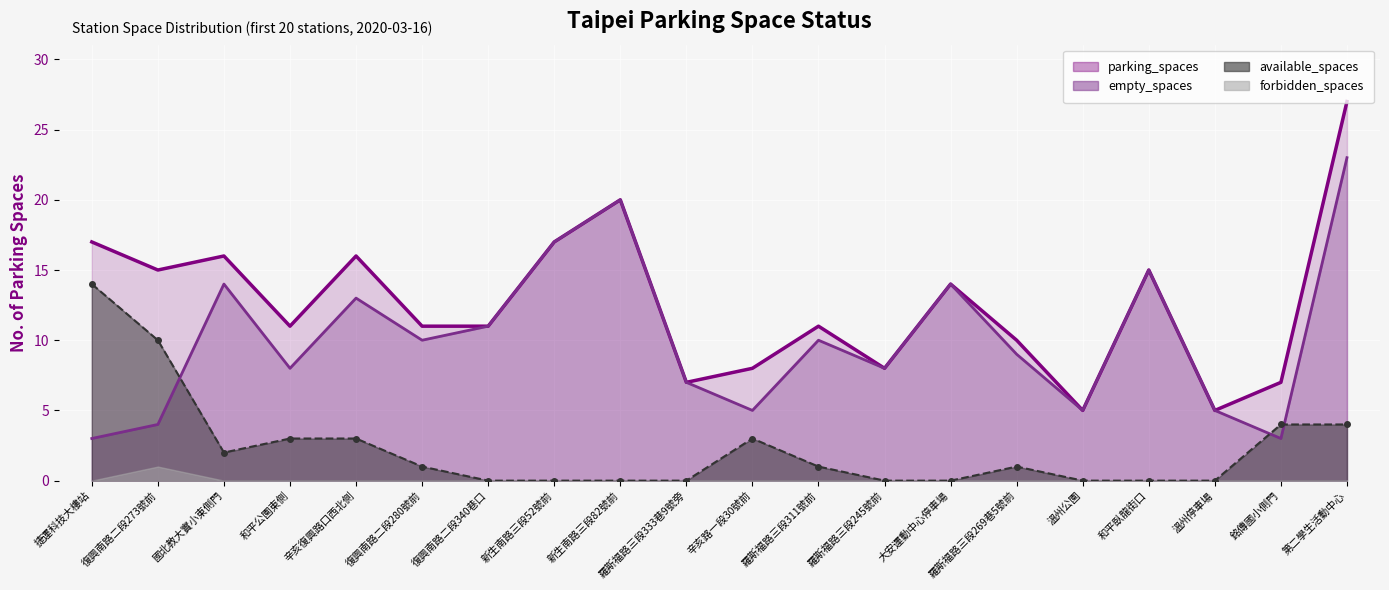

Reading left to right, list all the values displayed in this chart.

parking_spaces: 17	15	16	11	16	11	11	17	20	7	8	11	8	14	10	5	15	5	7	27
available_spaces: 14	10	2	3	3	1	0	0	0	0	3	1	0	0	1	0	0	0	4	4
empty_spaces: 3	4	14	8	13	10	11	17	20	7	5	10	8	14	9	5	15	5	3	23